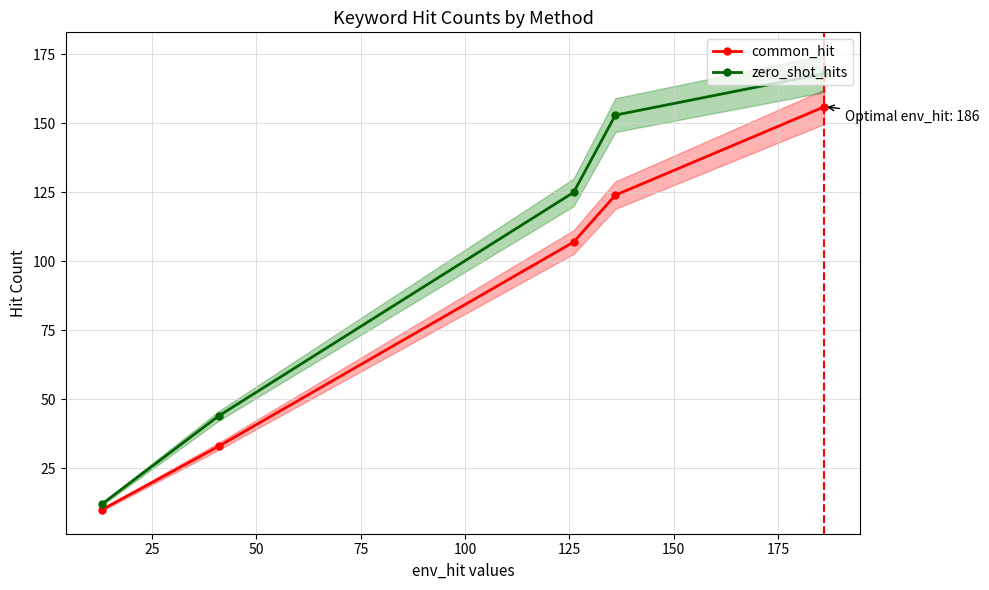

What is the maximum value for zero_shot_hits?

168